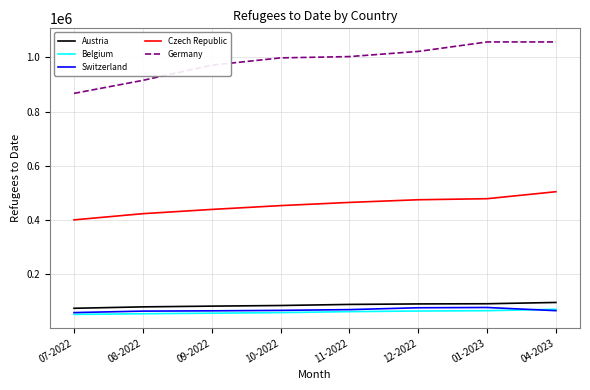

Does the chart display data point markers on the line(s)?

No